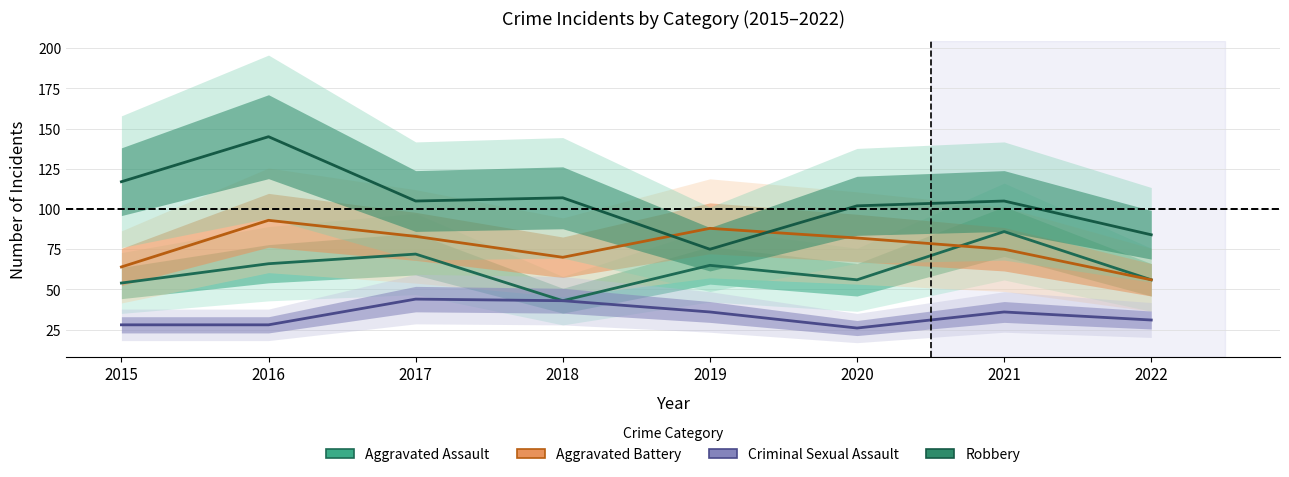

What is the difference between the maximum and minimum values in the Aggravated Assault series?

43